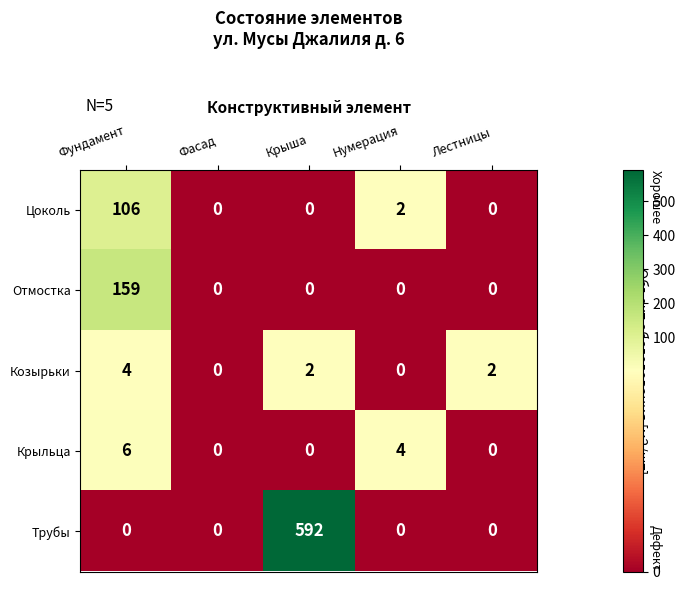

Count the Козырьки values in the range 0 to 2.

4